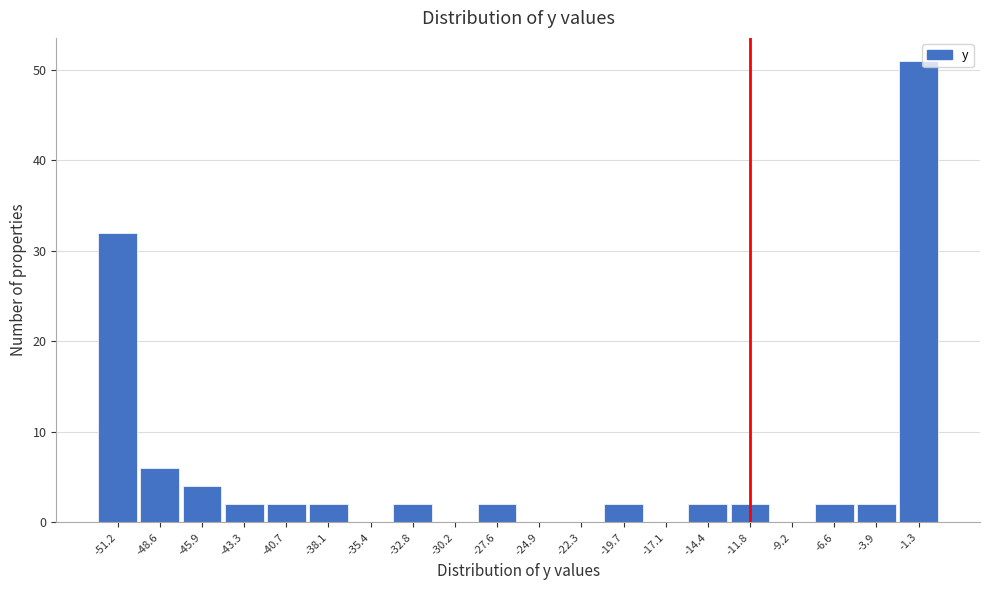

Reading left to right, list every bar in this chart as the range it spans on the x-axis followed by its height. Neither the bar edges nor the heights are printed on the chart, so give them approximately, as read against the axes.

-52.5 to -50.0: 32
-50.0 to -47.0: 6
-47.0 to -44.5: 4
-44.5 to -42.0: 2
-42.0 to -39.5: 2
-39.5 to -36.5: 2
-36.5 to -34.0: 0
-34.0 to -31.5: 2
-31.5 to -29.0: 0
-29.0 to -26.0: 2
-26.0 to -23.5: 0
-23.5 to -21.0: 0
-21.0 to -18.5: 2
-18.5 to -15.5: 0
-15.5 to -13.0: 2
-13.0 to -10.5: 2
-10.5 to -8.0: 0
-8.0 to -5.0: 2
-5.0 to -2.5: 2
-2.5 to 0.0: 51